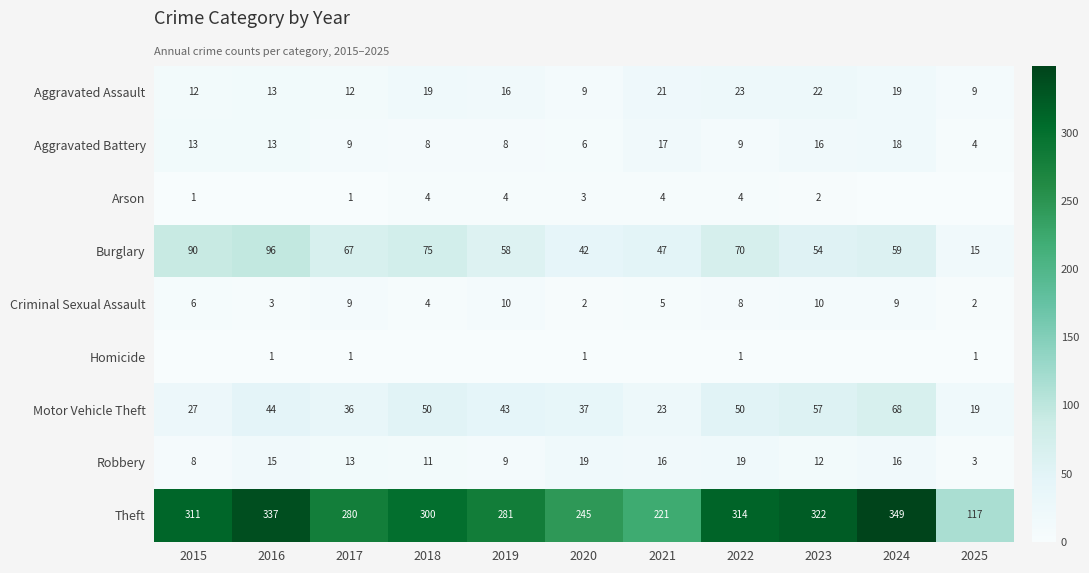

Between 2025 and 2016, which is larger?

2016